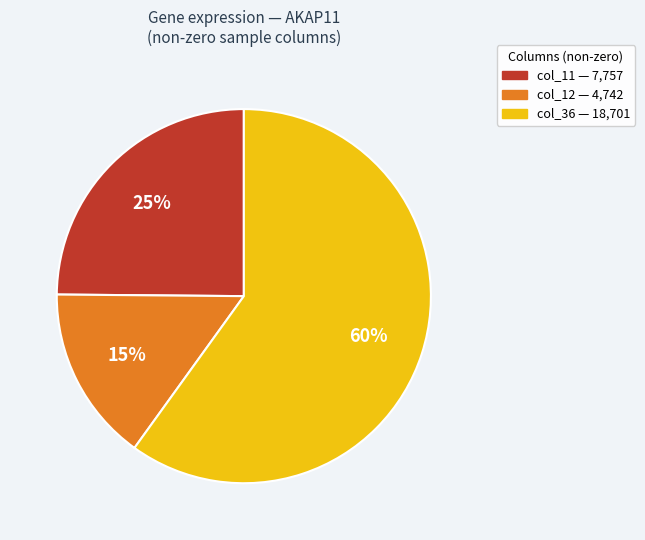

Is there any slice that represents more than half of the pie?

Yes